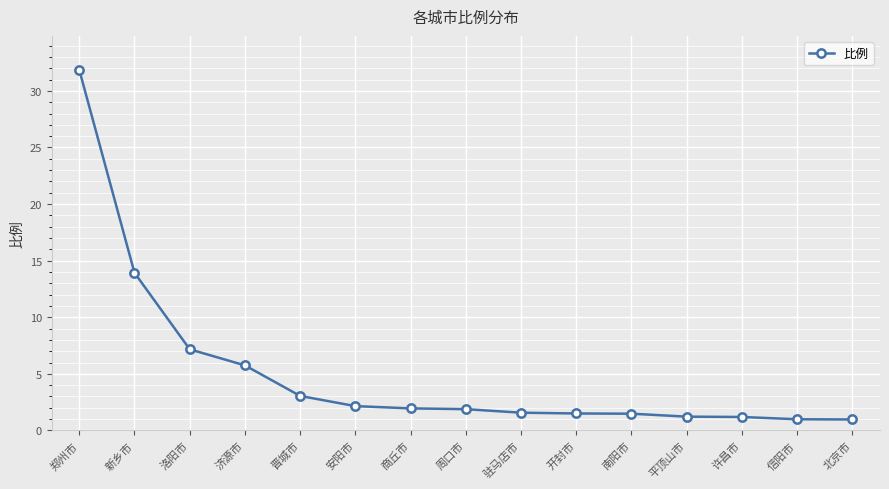

Is it true that the value at 晋城市 is 0.8?

False